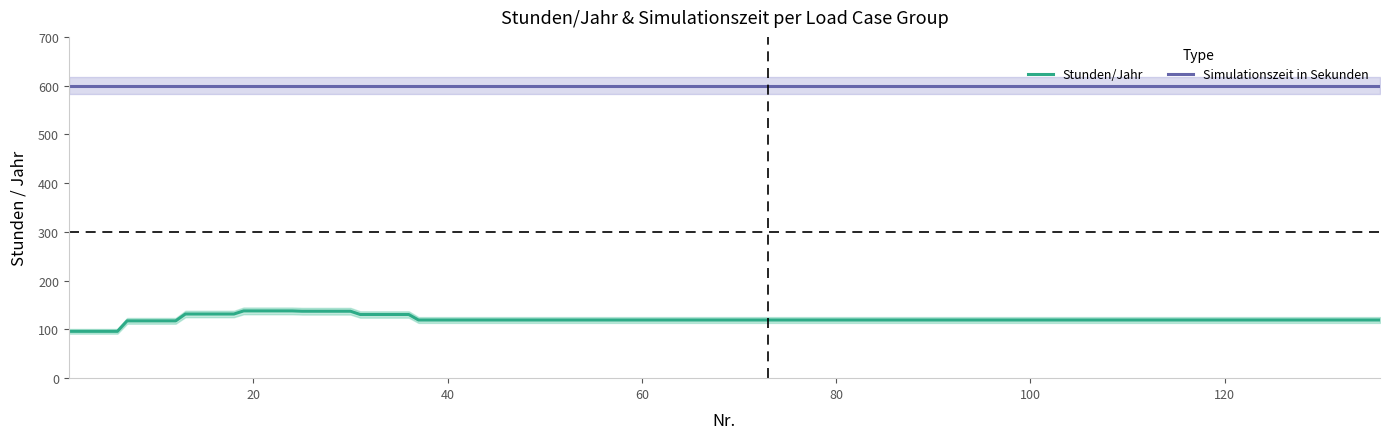

True or false: Stunden/Jahr upper and Stunden/Jahr intersect in this chart.

False